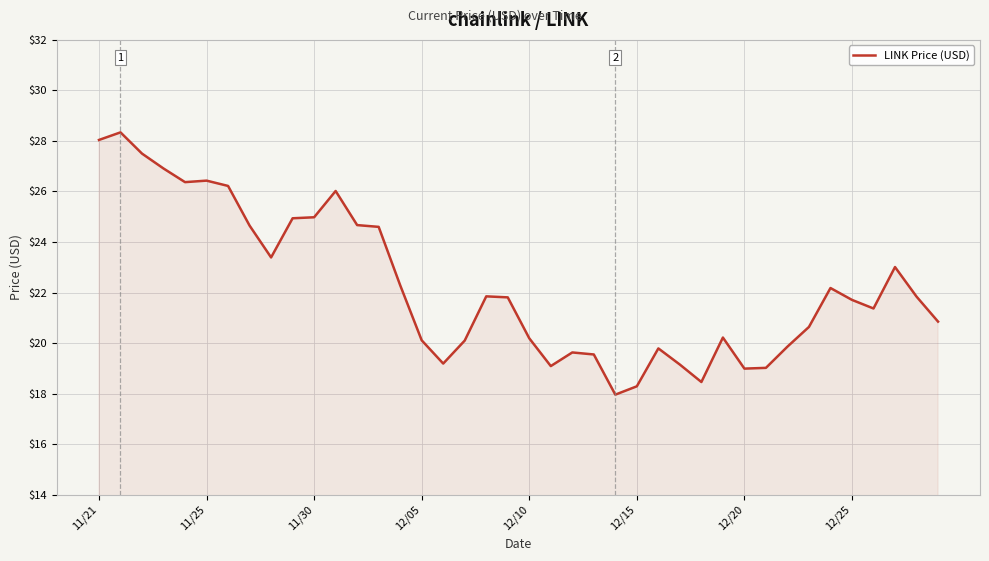

What is the smallest value displayed?

18.0